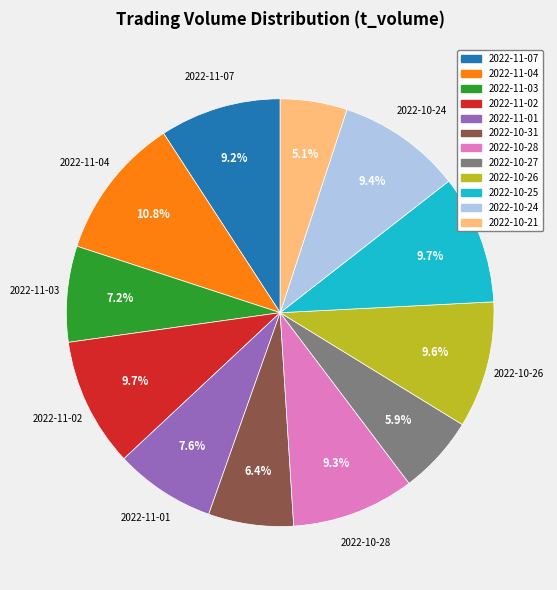

To the nearest percent, what is the average slice percentage?

8%